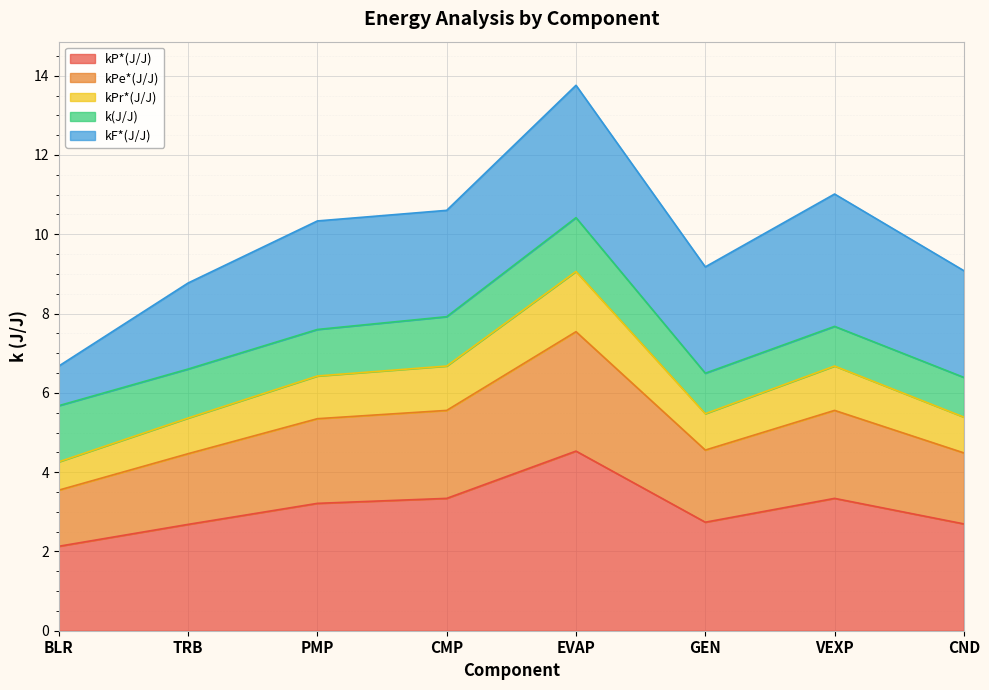

How many interior local valleys does the kPe*(J/J) series have?

1